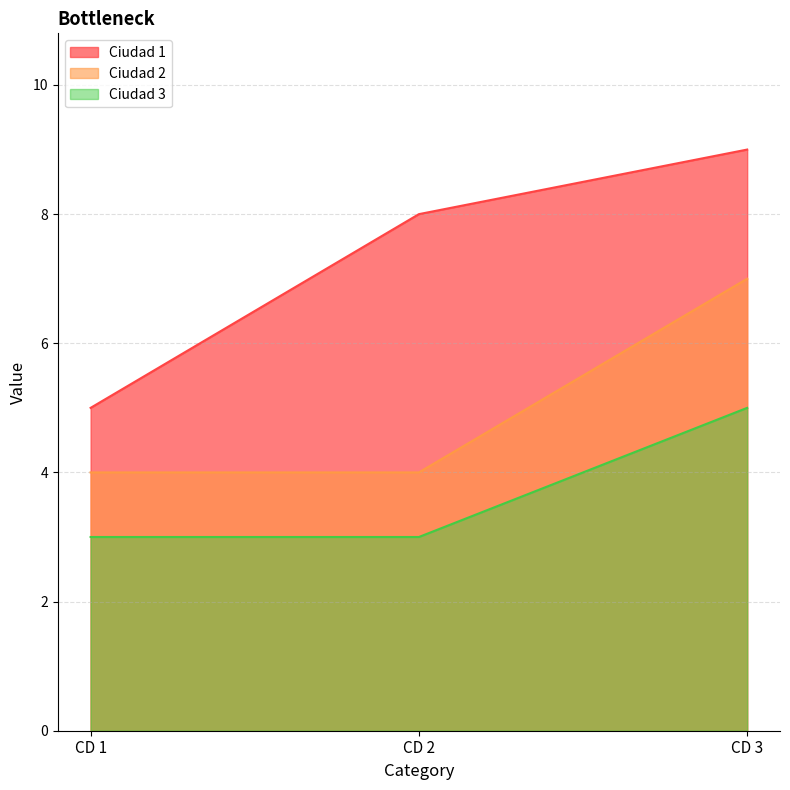

Is it true that Ciudad 2 equals 6 at CD 1?

False